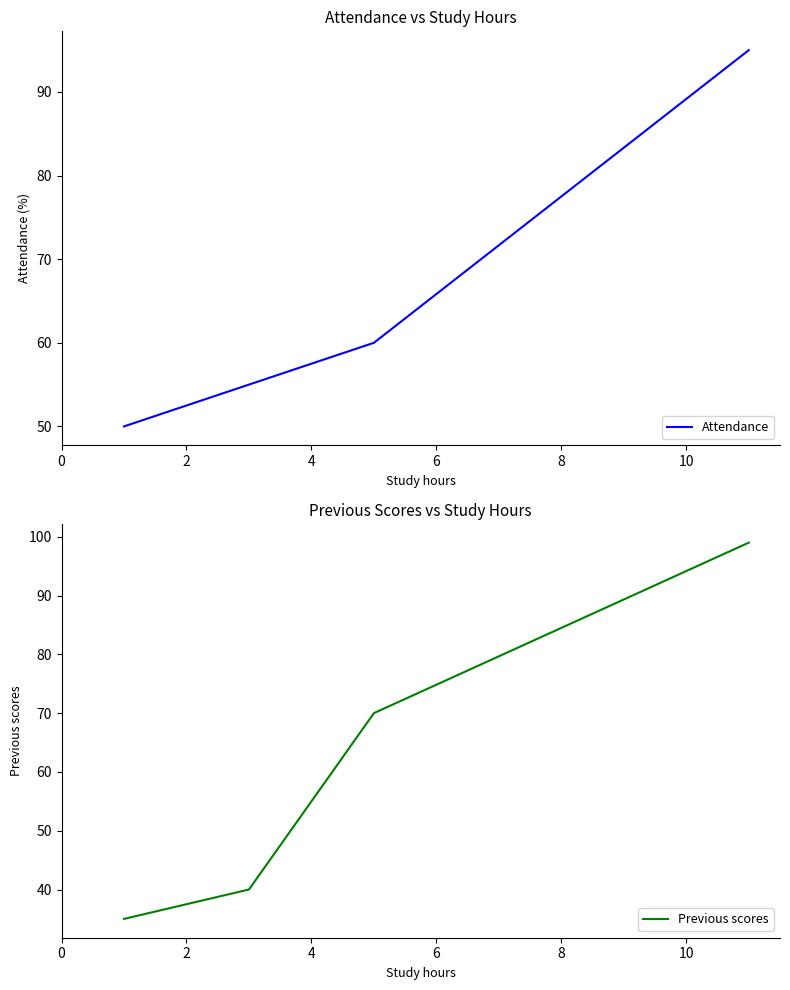

True or false: Previous scores has more than 1 interior local peaks.

False